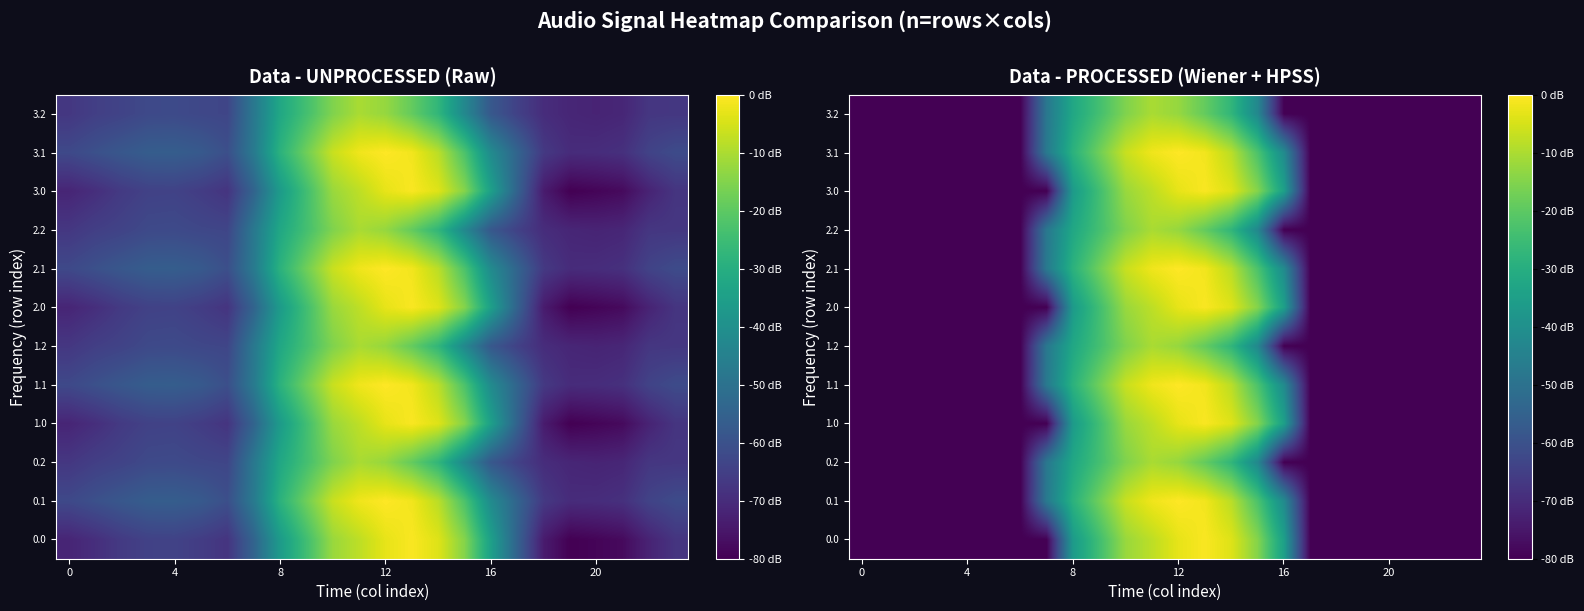

List the series in order of their peak value, lowest first.

1.2, 3.2, 0.2, 2.2, 1.0, 3.0, 0.0, 2.0, 1.1, 3.1, 0.1, 2.1